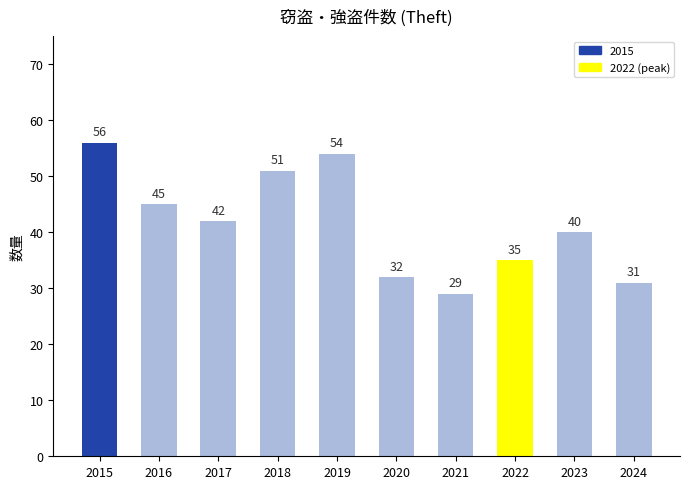

Between 2024 and 2019, which is larger?

2019